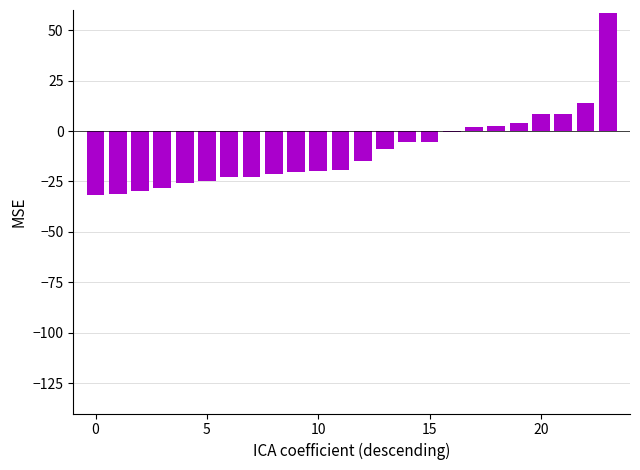

What is the maximum value shown in the chart?

58.4